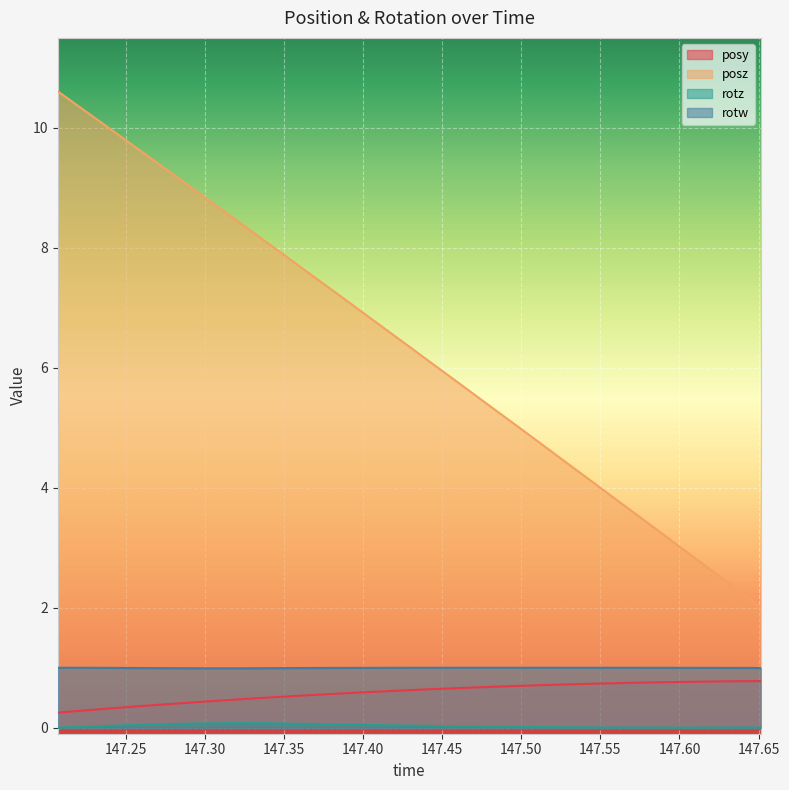

Which series has the largest total across all categories?

posz